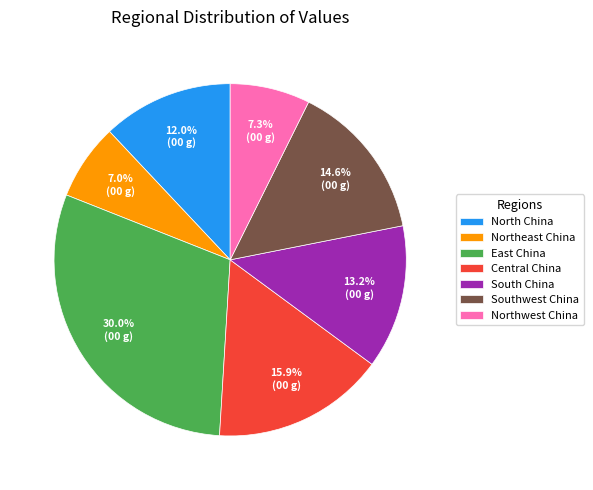

To the nearest percent, what is the combined percentage of Central China and South China?

29%